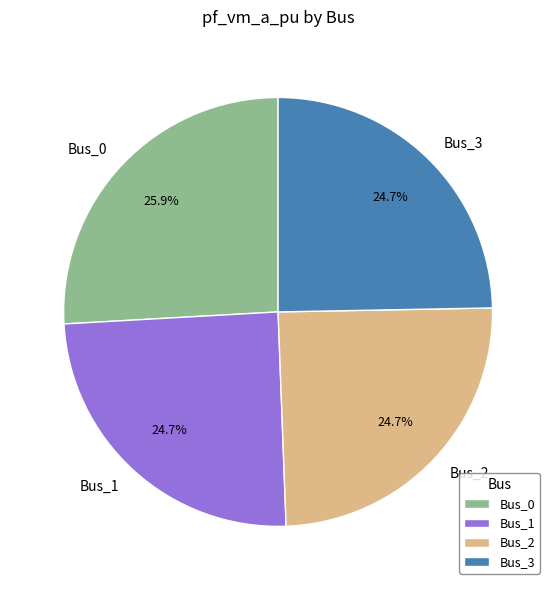

Which slice is the largest?

Bus_0